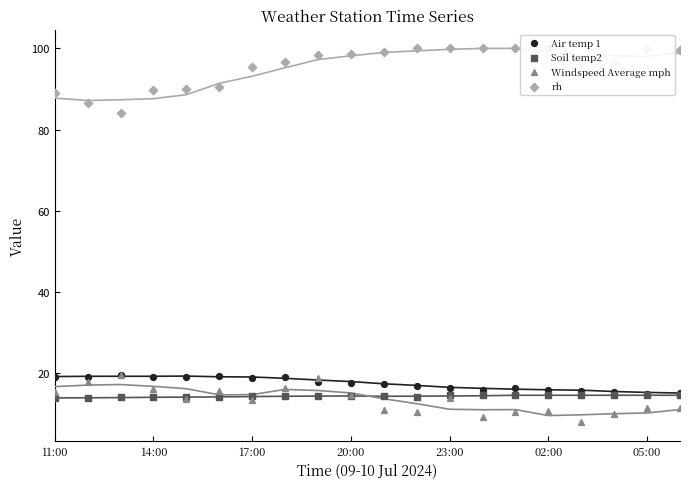

Which series contains the lowest Y value?

Windspeed Average mph